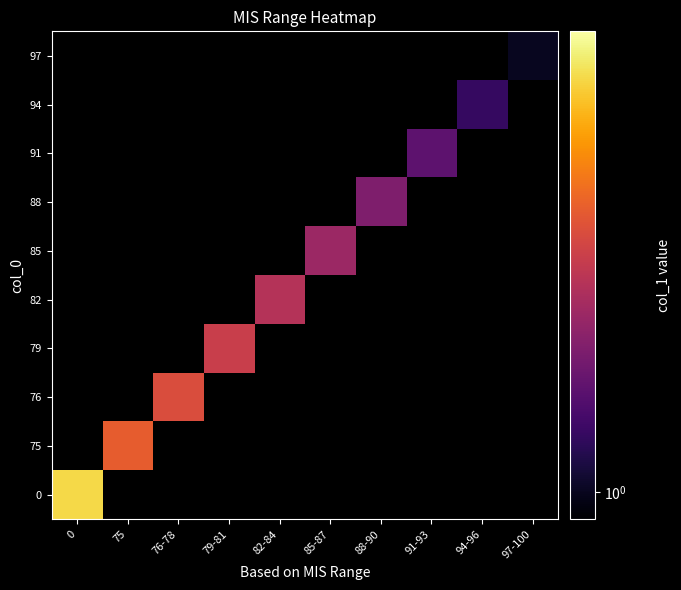

At 94-96, list the series in order from largest to smallest.

0, 75, 76, 79, 82, 85, 88, 91, 94, 97